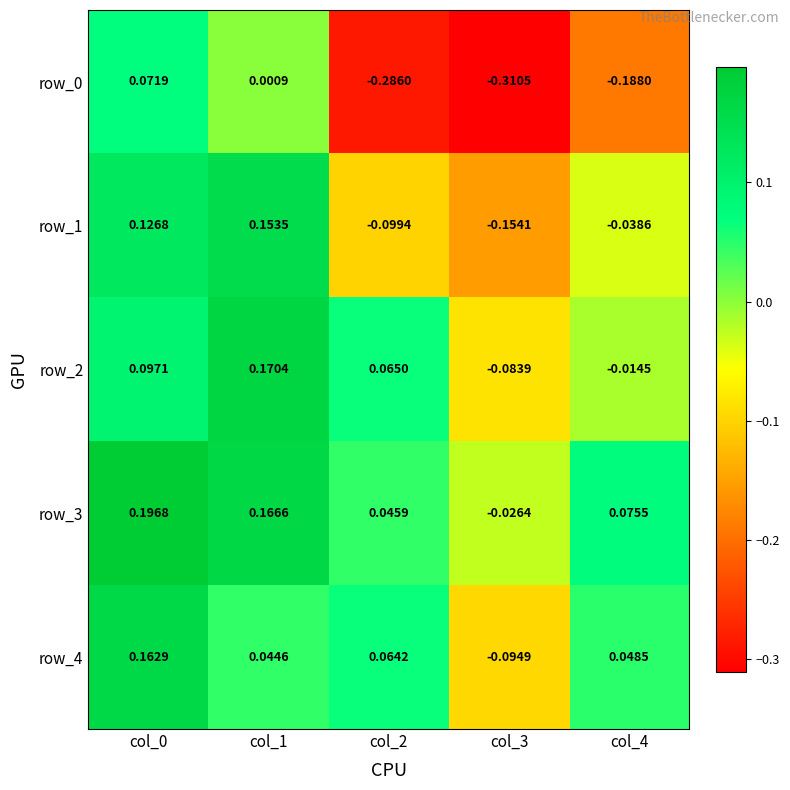

Is the value of row_0 at col_4 greater than the value of row_2 at col_1?

No